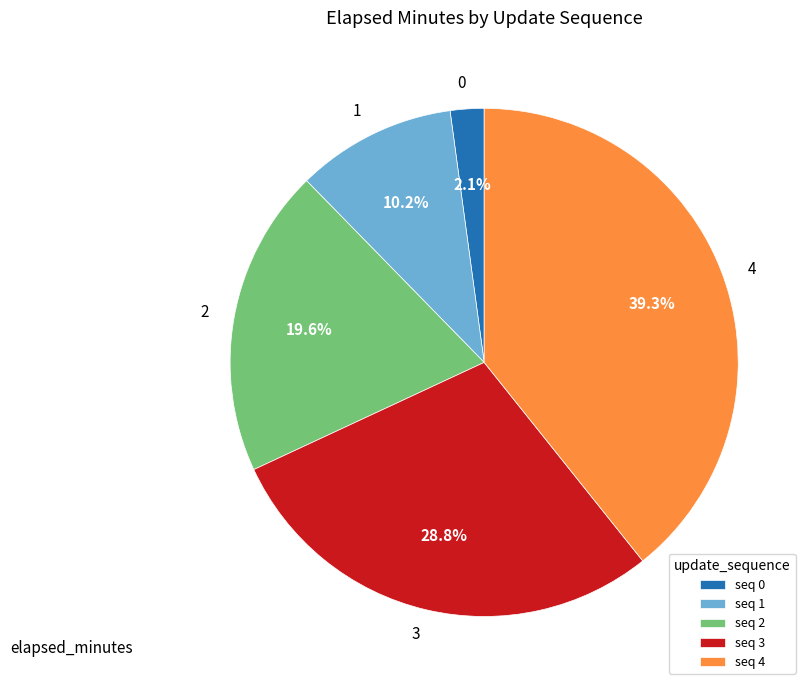

To the nearest percent, what is the average slice percentage?

20%